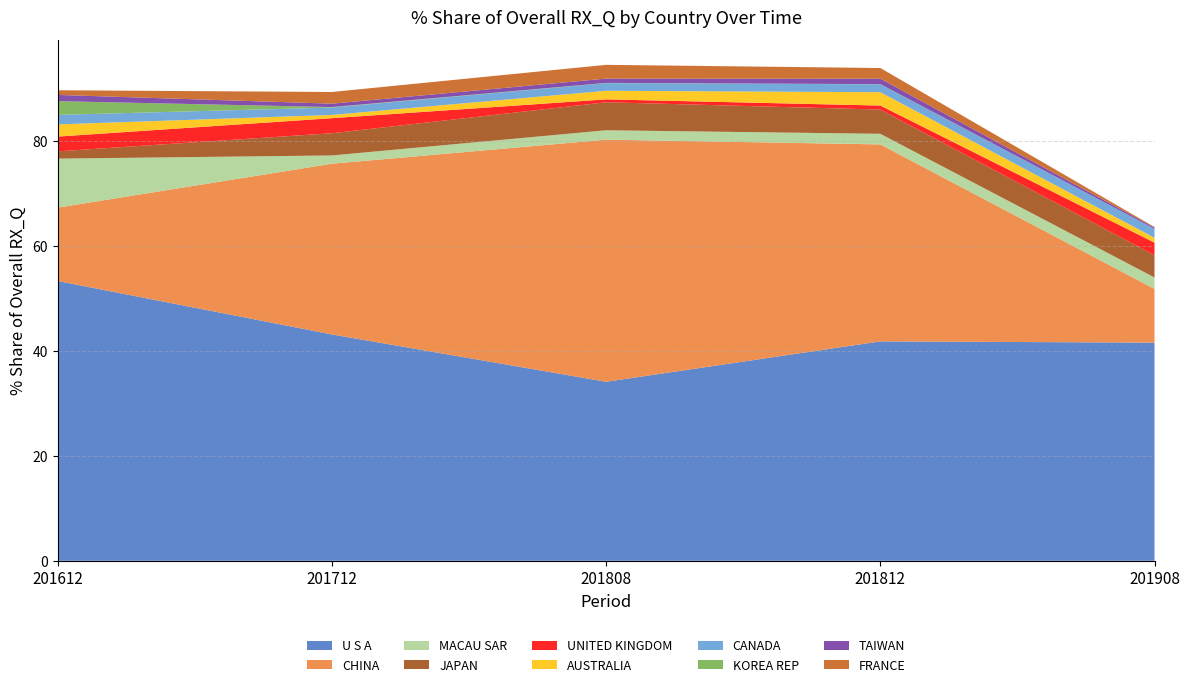

Reading right to left, what are all the values shown in this chart?

201612_% Share: FRANCE=0.9	TAIWAN=1.2	KOREA REP=2.6	CANADA=1.8	AUSTRALIA=2.3	UNITED KINGDOM=2.8	JAPAN=1.4	MACAU SAR=9.3	CHINA=14.0	U S A=53.3
201712_% Share: FRANCE=2.2	TAIWAN=0.6	KOREA REP=0.1	CANADA=1.4	AUSTRALIA=0.6	UNITED KINGDOM=2.9	JAPAN=4.2	MACAU SAR=1.6	CHINA=32.6	U S A=43.2
201808_% Share: FRANCE=2.6	TAIWAN=0.8	KOREA REP=0.0	CANADA=1.5	AUSTRALIA=1.6	UNITED KINGDOM=0.6	JAPAN=5.3	MACAU SAR=1.8	CHINA=46.2	U S A=34.1
201812_% Share: FRANCE=2.0	TAIWAN=1.0	KOREA REP=0.0	CANADA=1.5	AUSTRALIA=2.5	UNITED KINGDOM=0.8	JAPAN=4.6	MACAU SAR=2.0	CHINA=37.6	U S A=41.8
201908_% Share: FRANCE=0.1	TAIWAN=0.2	KOREA REP=0.0	CANADA=1.7	AUSTRALIA=0.9	UNITED KINGDOM=2.4	JAPAN=4.2	MACAU SAR=2.2	CHINA=10.2	U S A=41.6